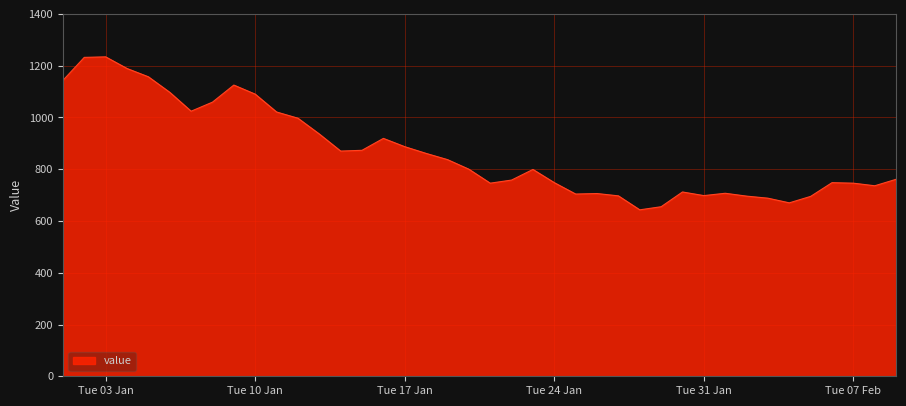

How many lines are shown in the chart?

1